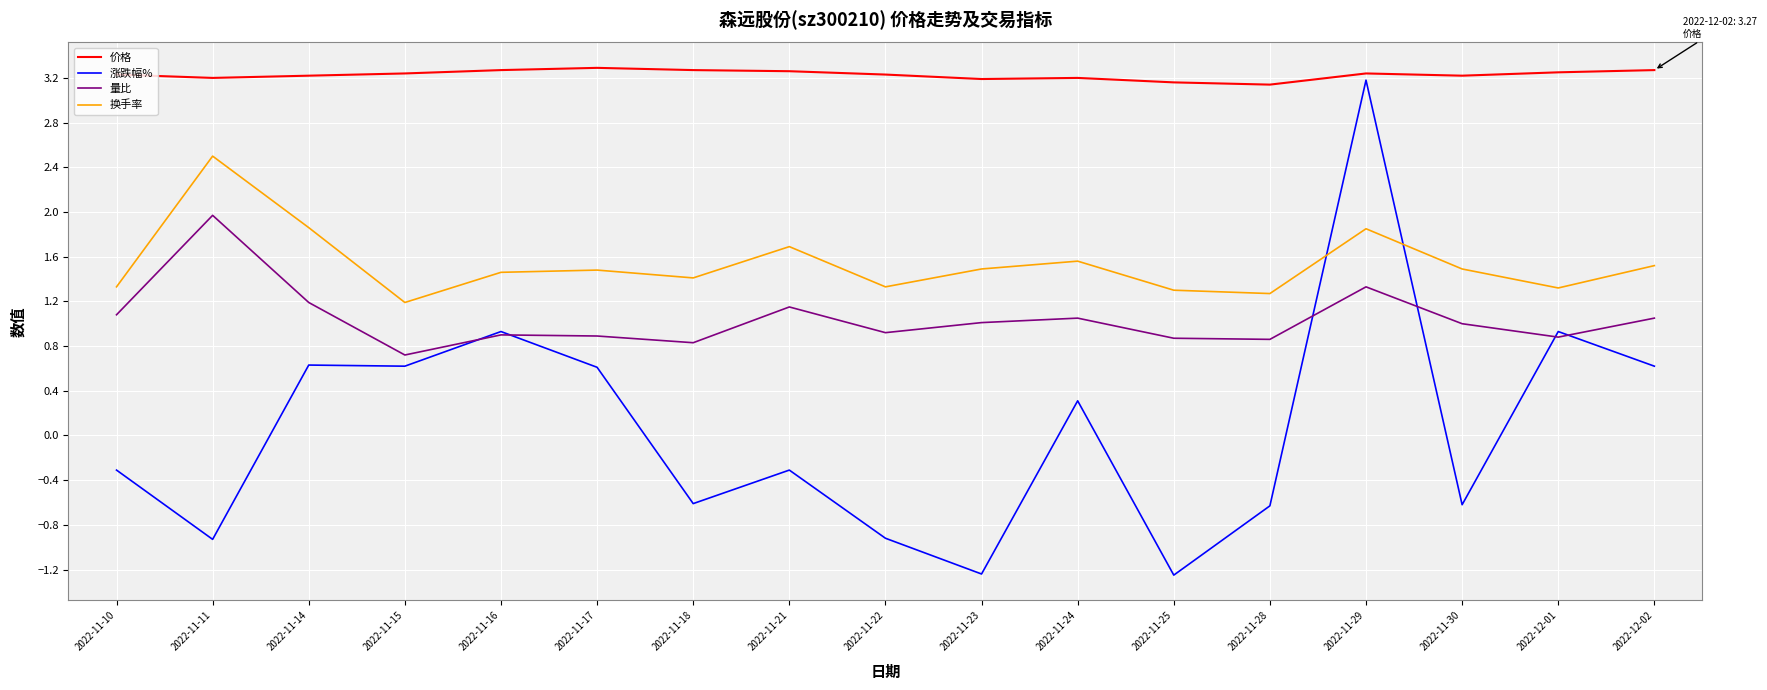

Is this an area chart (filled region under the line)?

No